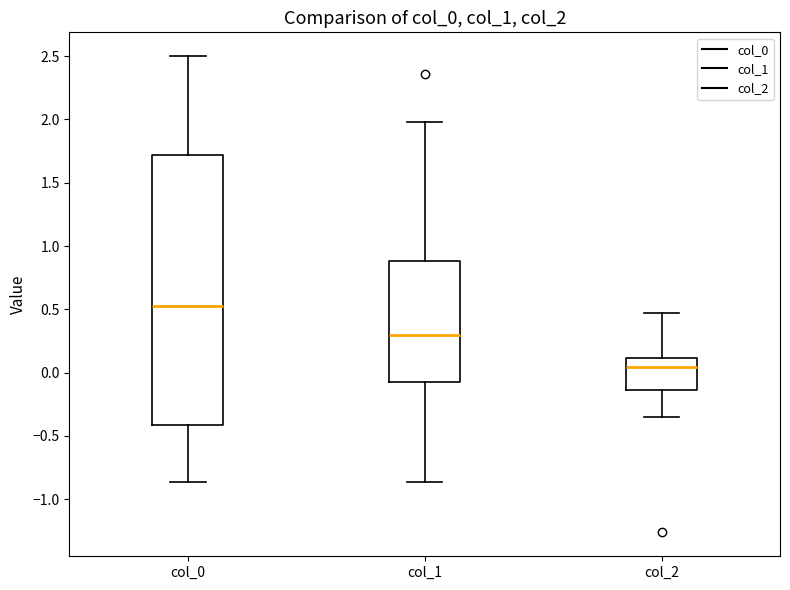

Comparing the boxes themselves (not the whiskers), which one is the tallest?

col_0